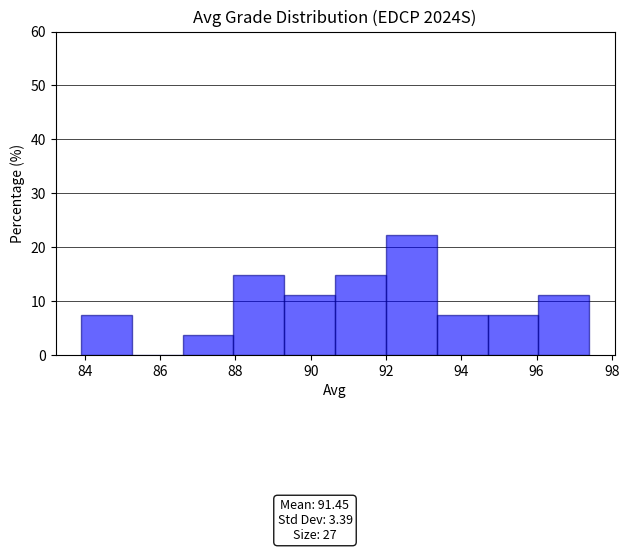

Reading left to right, transcribe this chart: for each bar, give the range it covers on the x-axis and its height. Neither the bar edges nor the heights are printed on the chart, so give them approximately, as read against the axes.

83.90 to 85.25: 7
85.25 to 86.60: 0
86.60 to 87.95: 4
87.95 to 89.30: 15
89.30 to 90.65: 11
90.65 to 92.00: 15
92.00 to 93.35: 22
93.35 to 94.70: 7
94.70 to 96.05: 7
96.05 to 97.40: 11